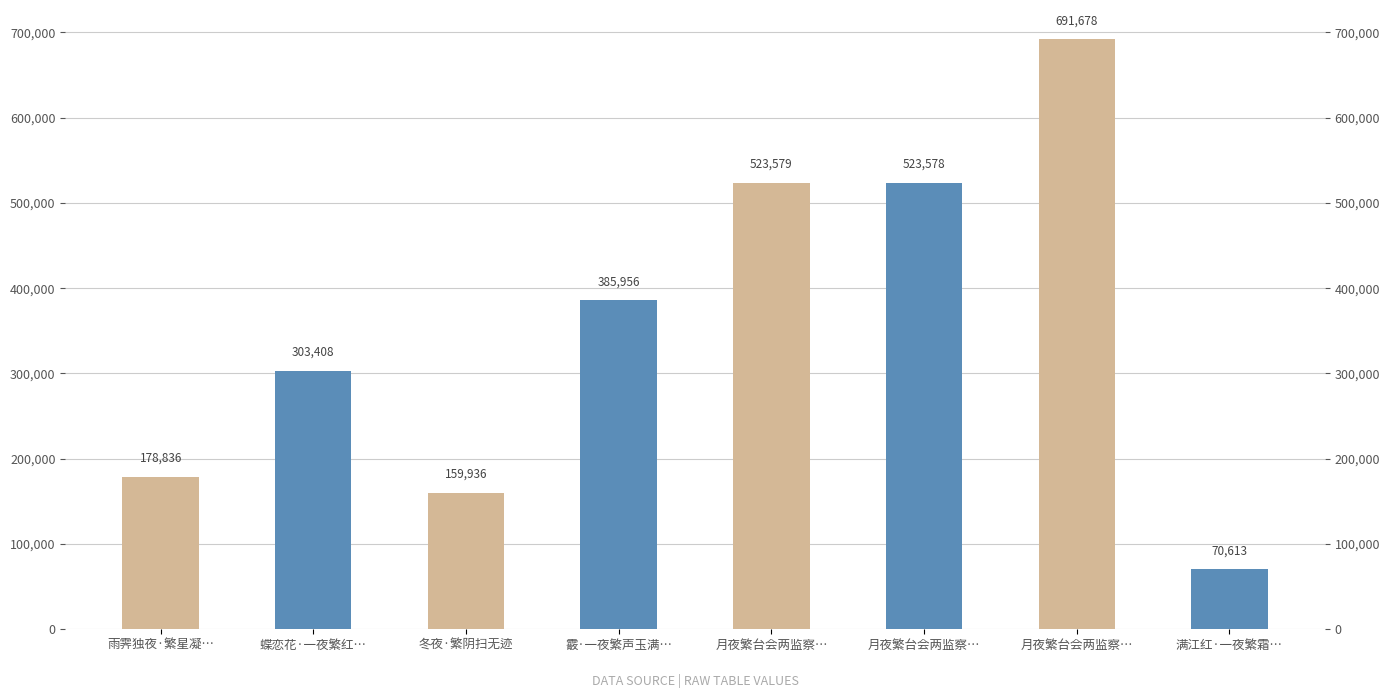

How many bars are there in total?

8